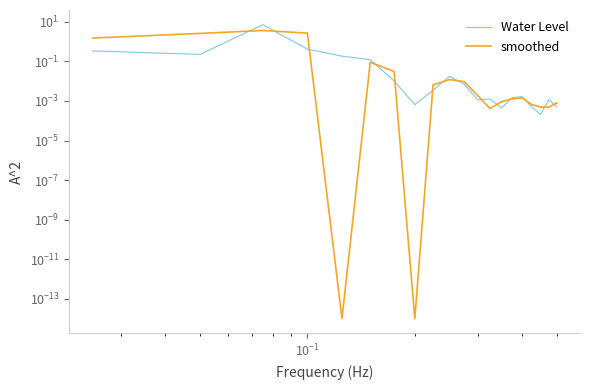

How many lines are shown in the chart?

2